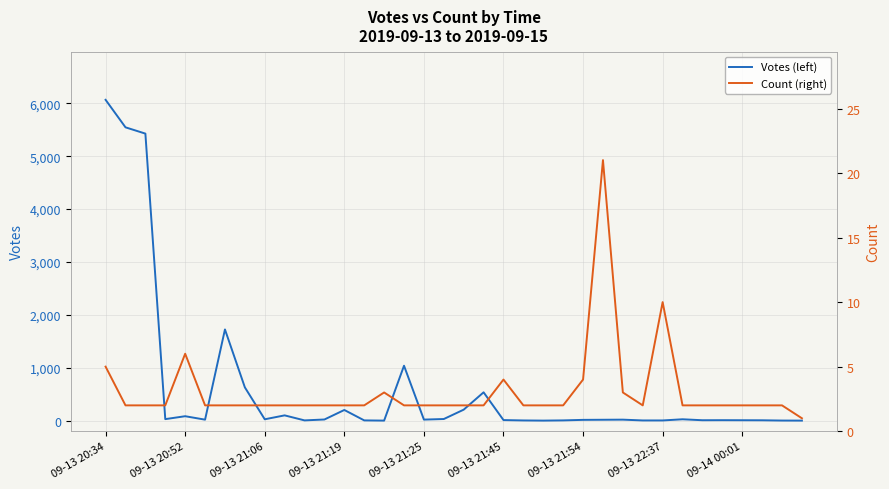

Which series has the largest total across all categories?

Votes (left)